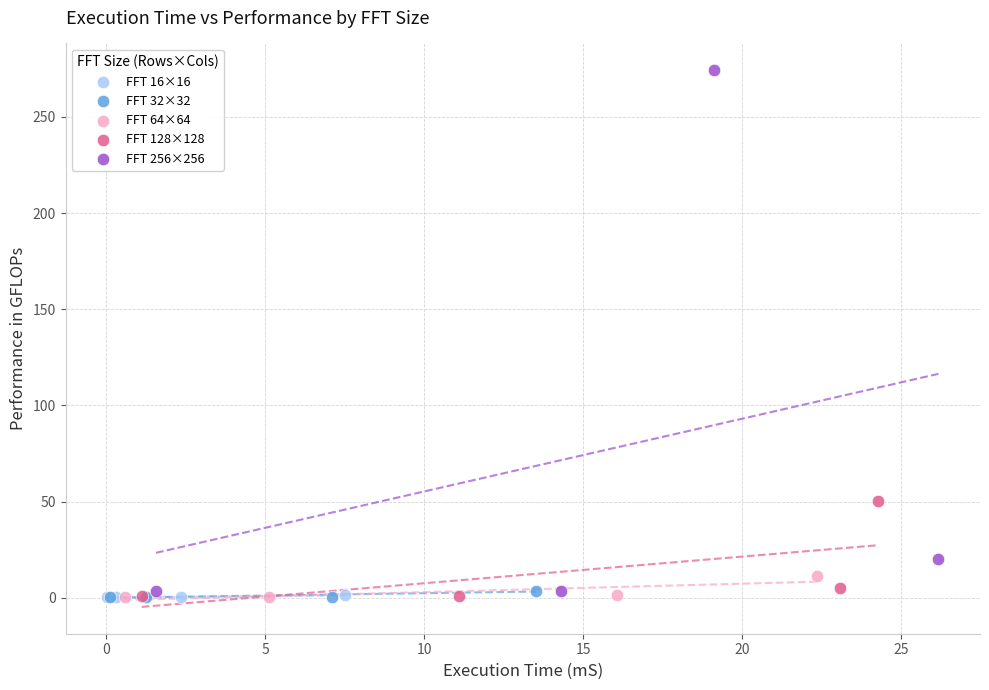

Which series has the largest Y range (max minus min)?

FFT 256×256